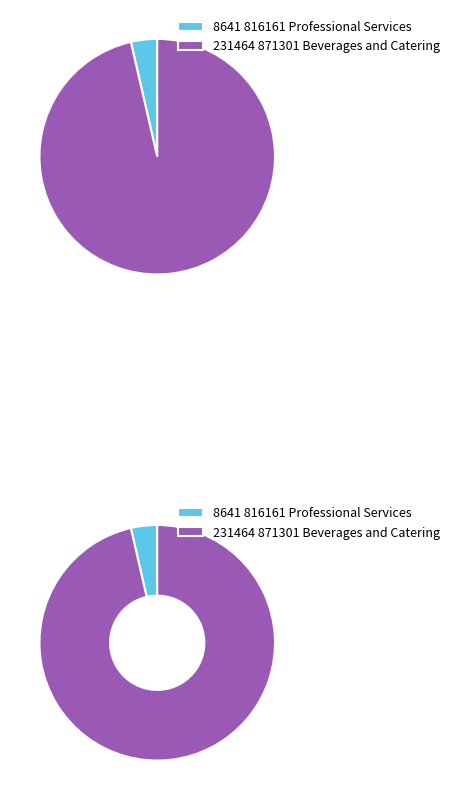

To the nearest percent, what percentage of the pie is 816161 Professional Services?

4%